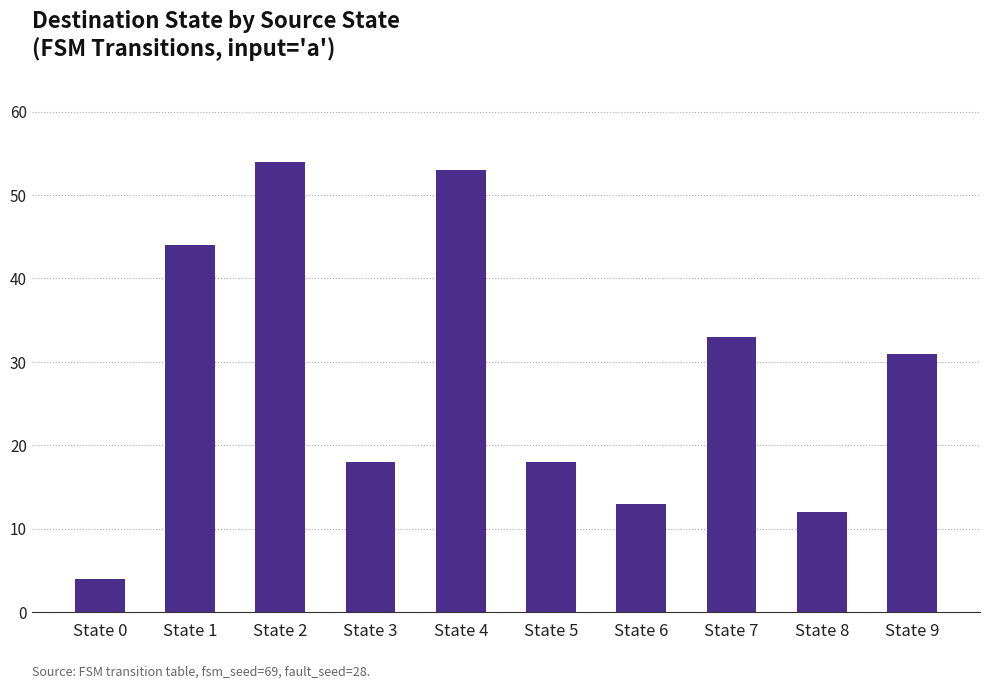

What value does the data have at State 3, to the nearest 10?

20